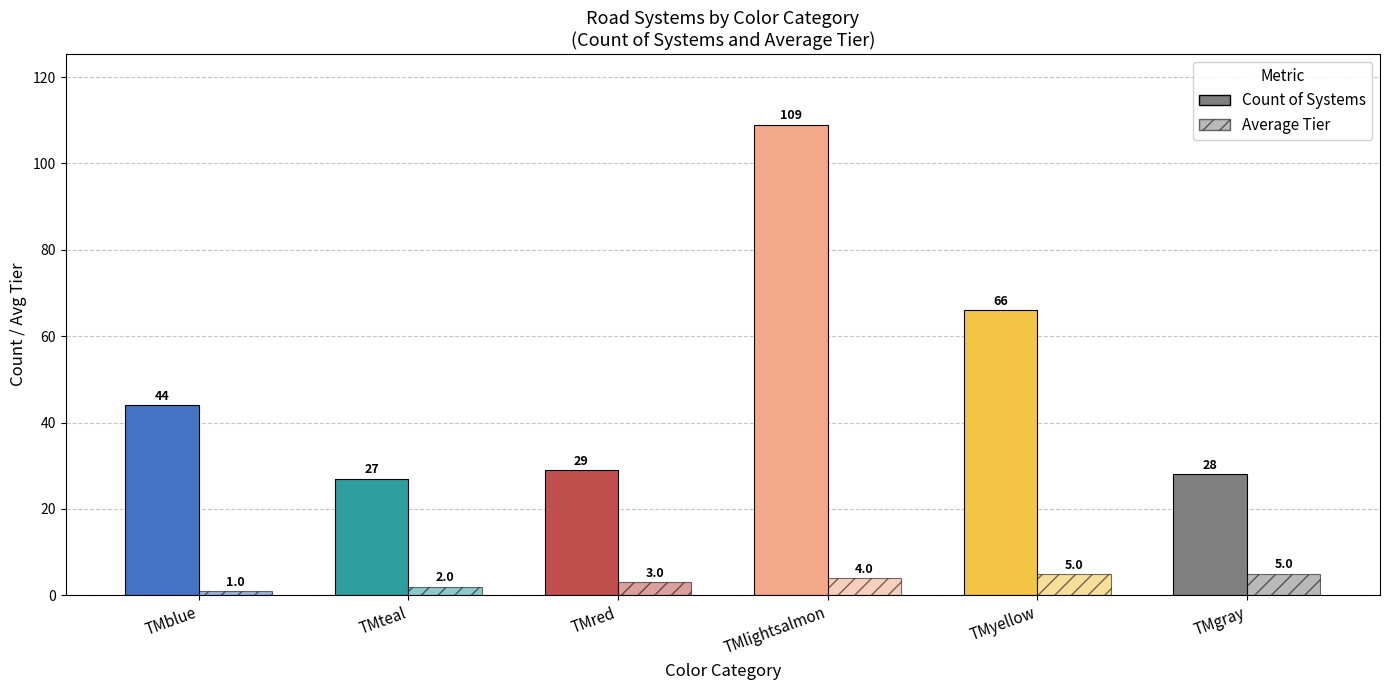

How many bars are there in each group?

2